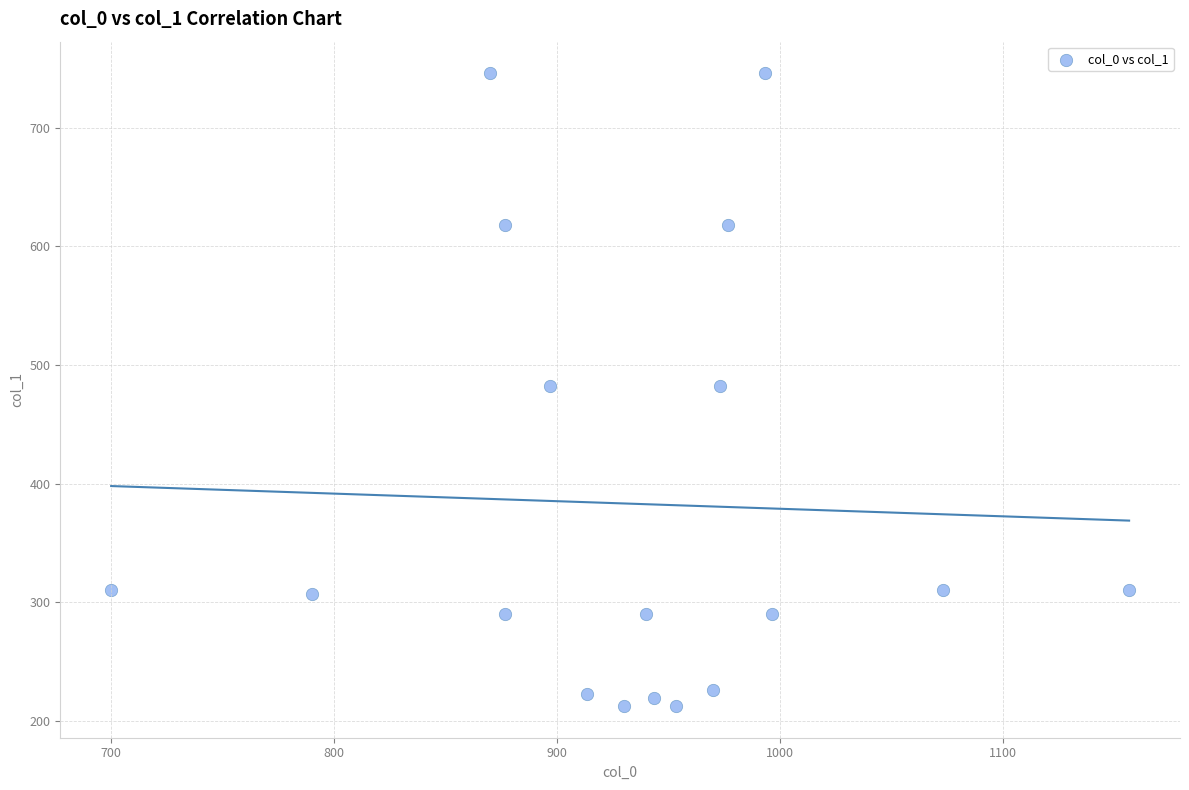

What is the range of X values (max minus min)?

456.7